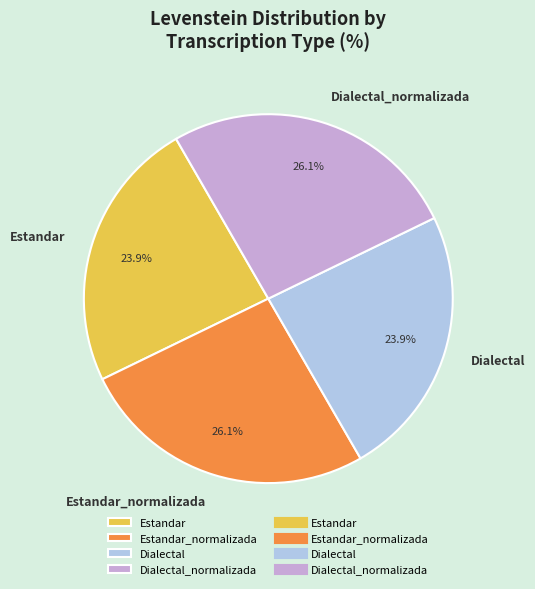

Which has a higher value, Estandar or Estandar_normalizada?

Estandar_normalizada